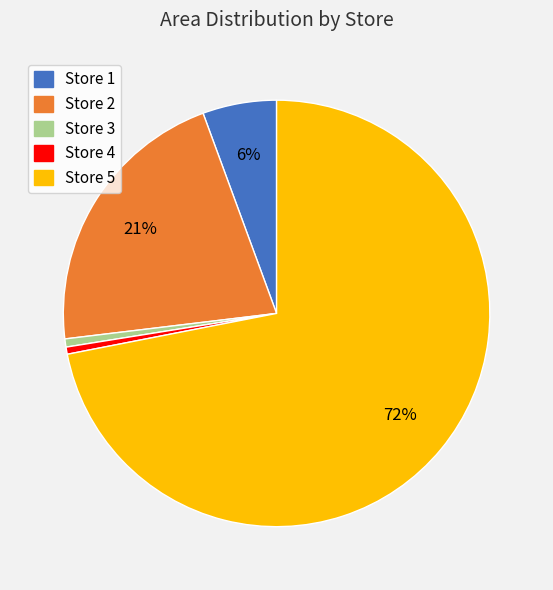

To the nearest percent, what is the average slice percentage?

20%